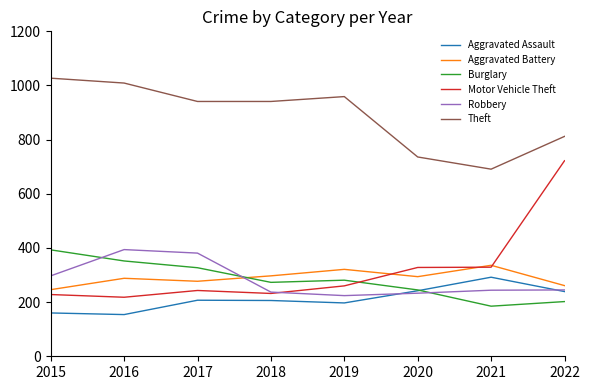

At which label is Robbery closest to 309?

2015